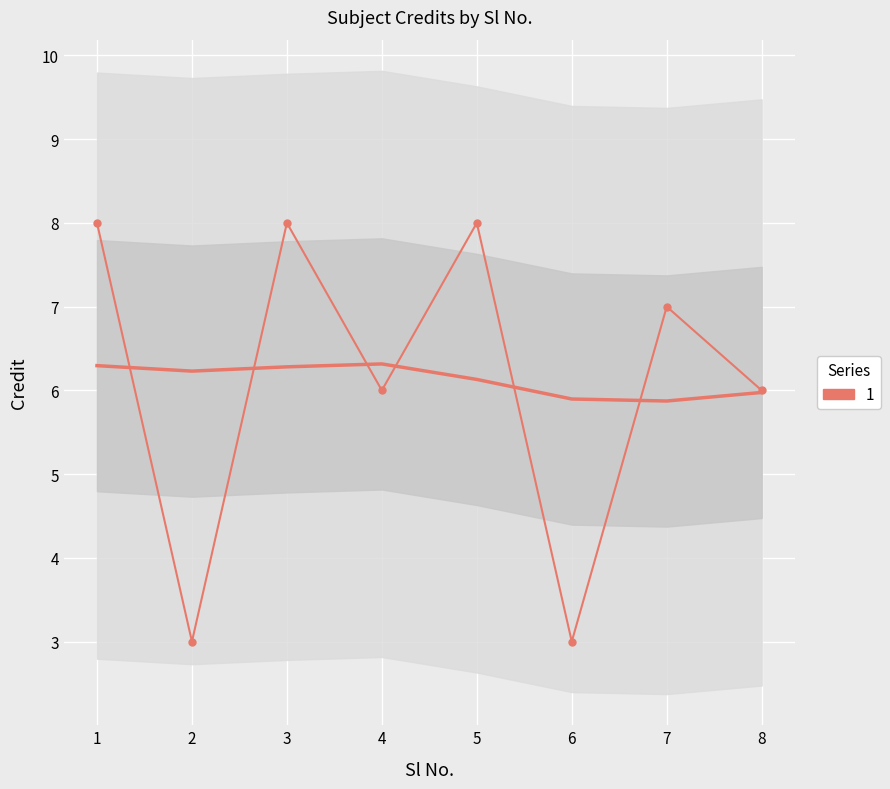

Approximately how many times larger is the value at 8 compared to 4?

1.0